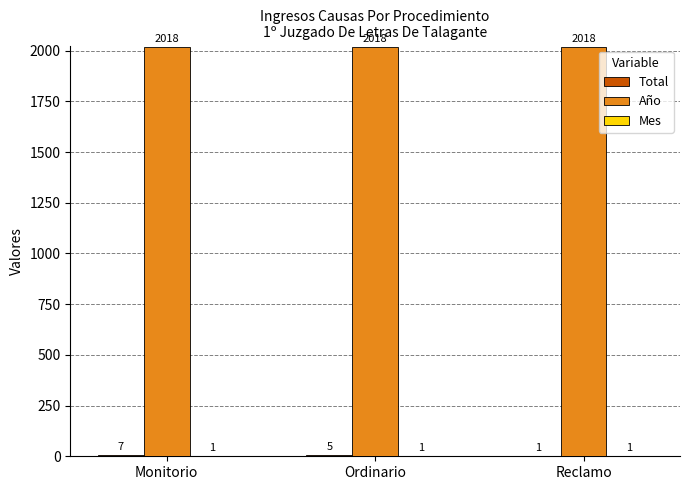

Which series has the largest total across all categories?

Año